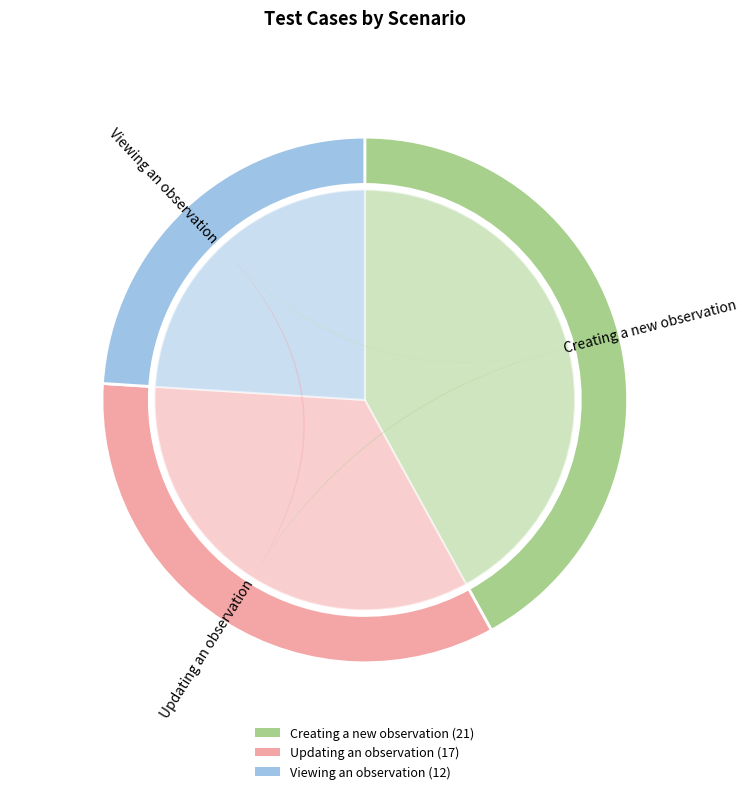

What is the smallest slice in the pie chart?

Viewing an observation